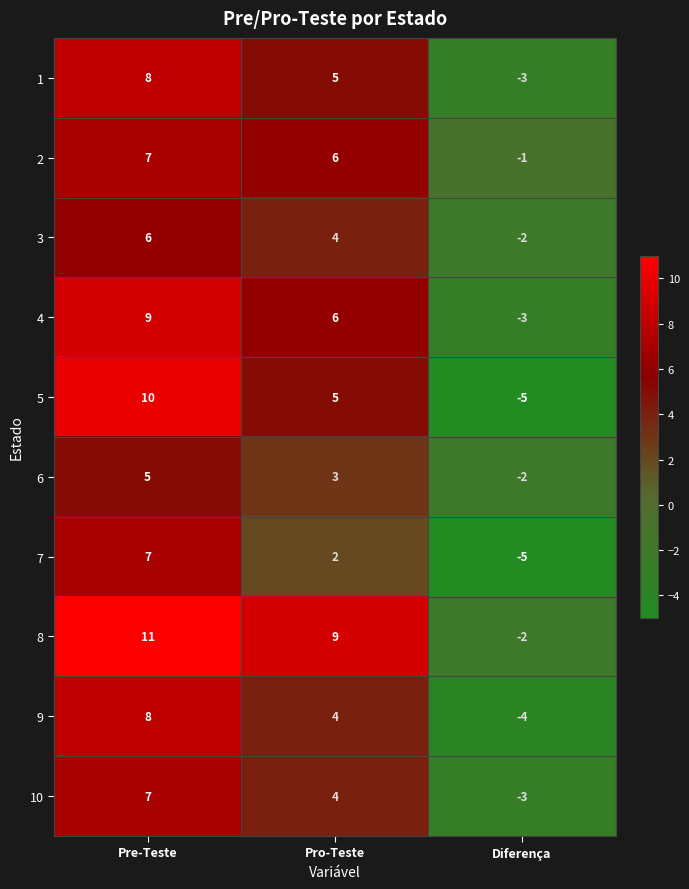

What is the spread (max minus min) of values at Pro-Teste?

7